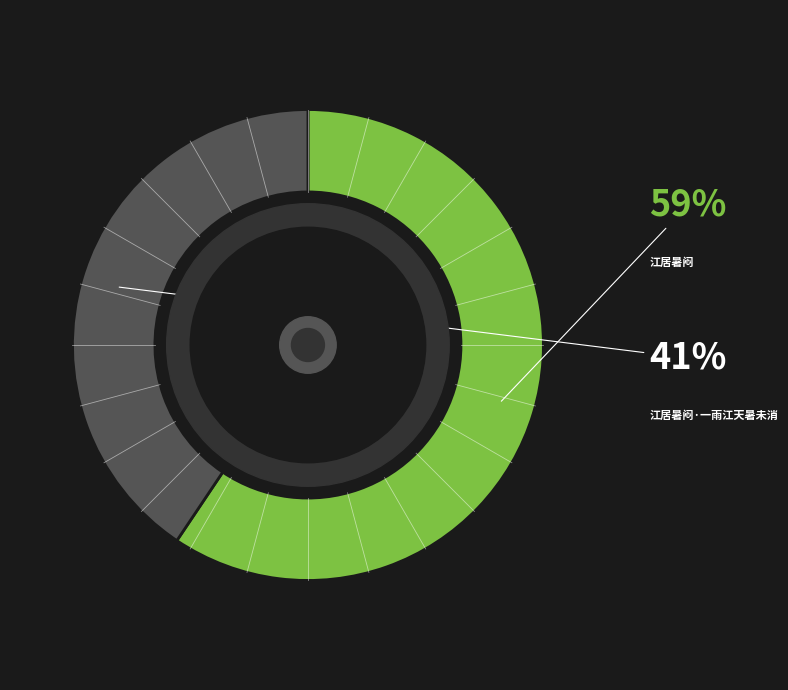

Is there any slice that represents more than half of the pie?

Yes